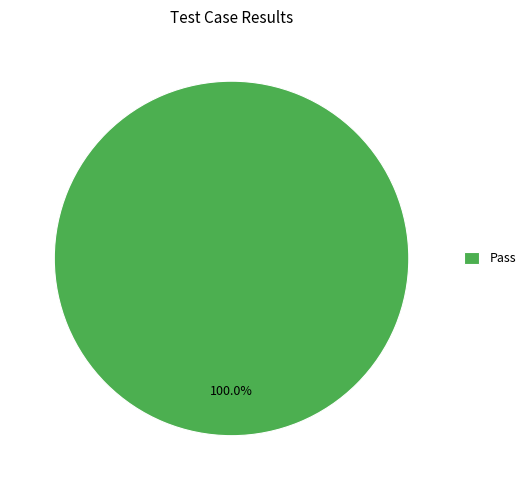

Rank the categories by value from lowest to highest.

Pass